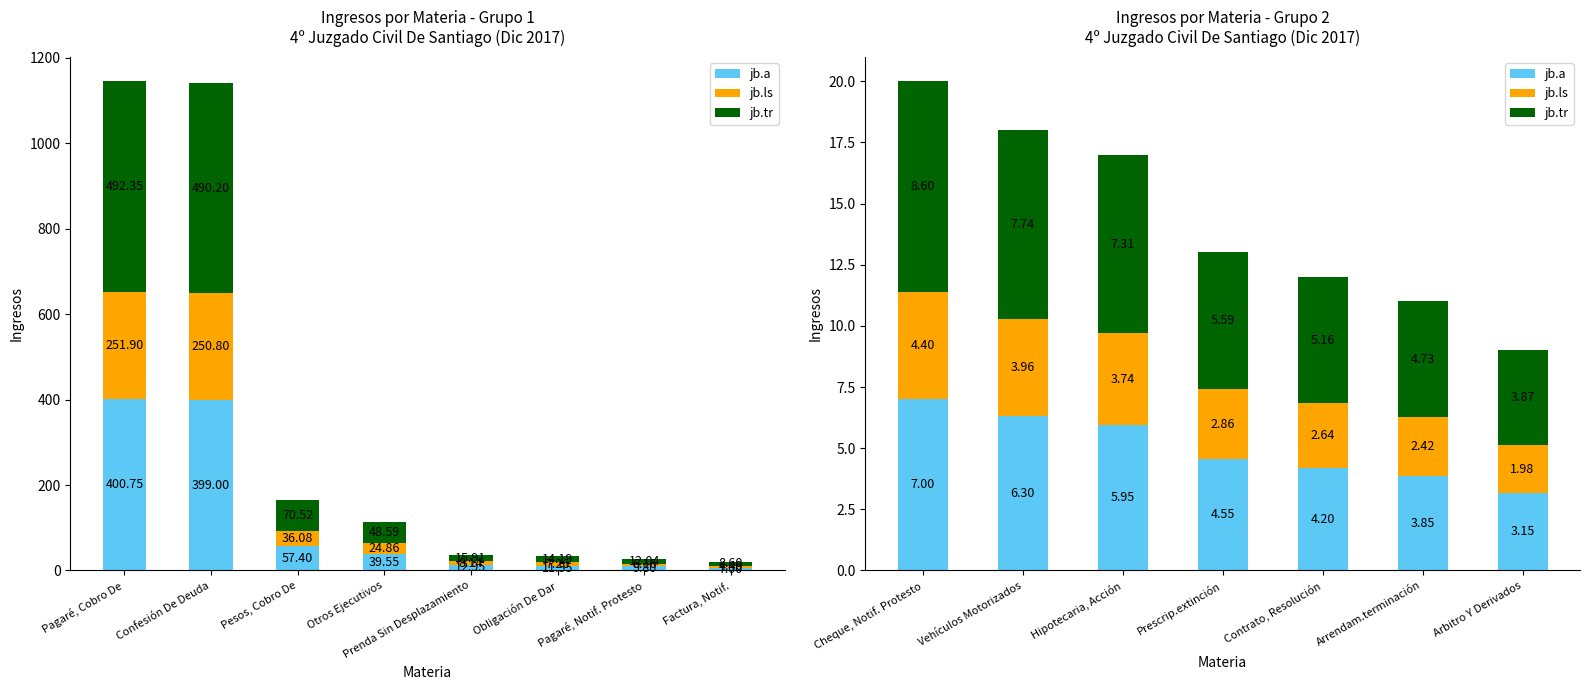

Is the value of jb.ls at Arrendam.terminación greater than the value of jb.tr at Arbitro Y Derivados?

No